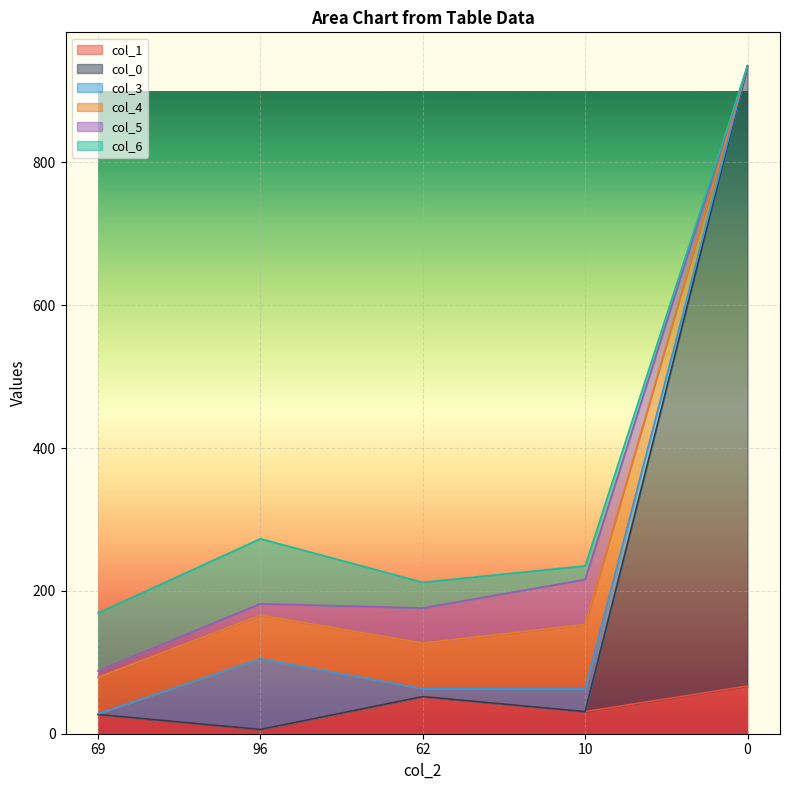

Where is the first local minimum for col_1?

96